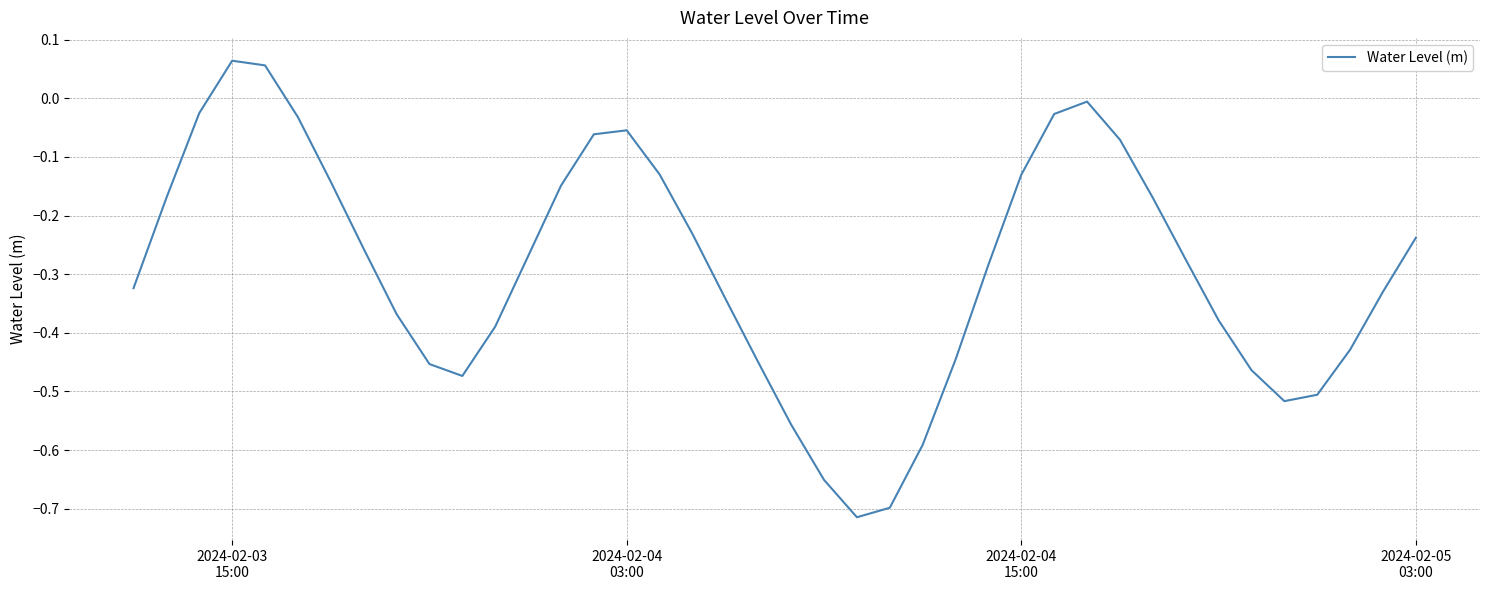

What is the difference between the maximum and minimum values?

0.8